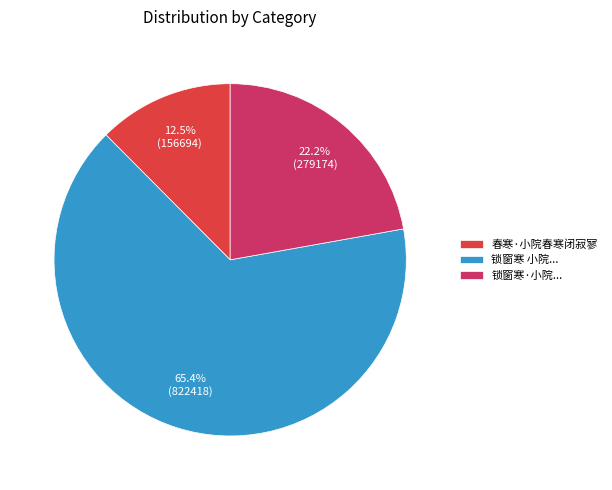

Which has a higher value, 锁窗寒·小院... or 锁窗寒 小院...?

锁窗寒 小院...